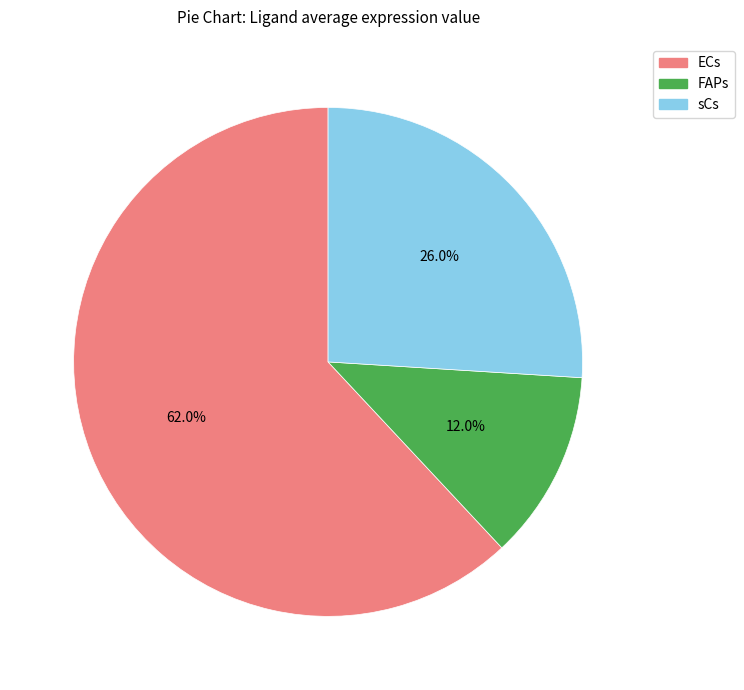

What is the total percentage of sCs and FAPs?

38.0%